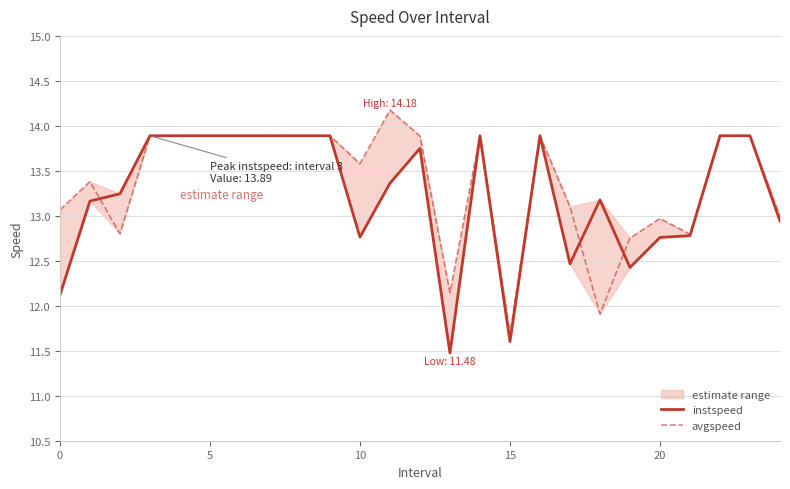

What is the lowest value of the avgspeed series?

11.7